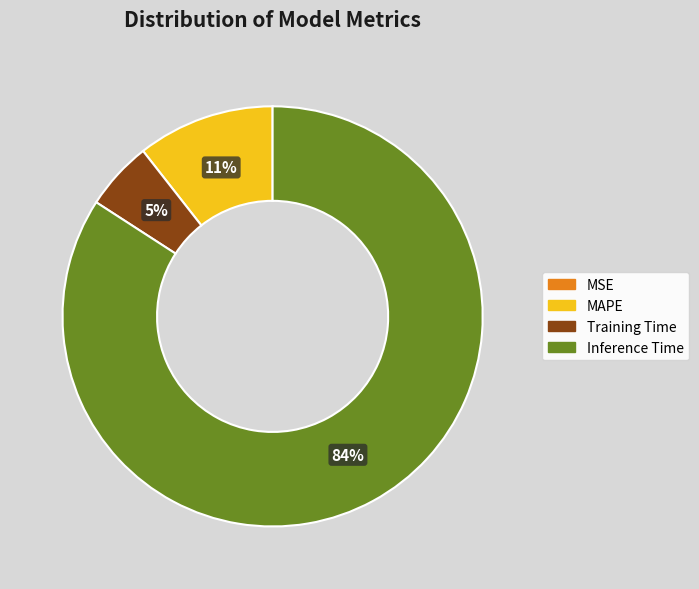

Does any single category account for the majority?

Yes